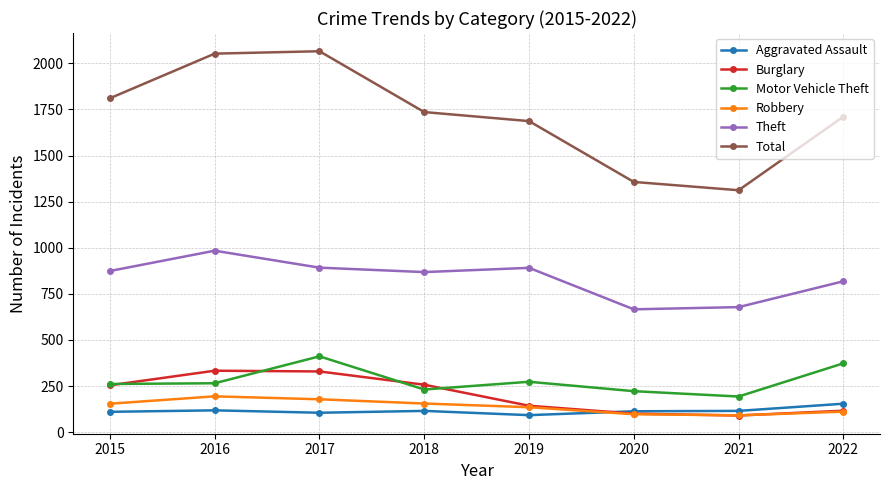

The Burglary series shows 90 at 2021. True or false?

True